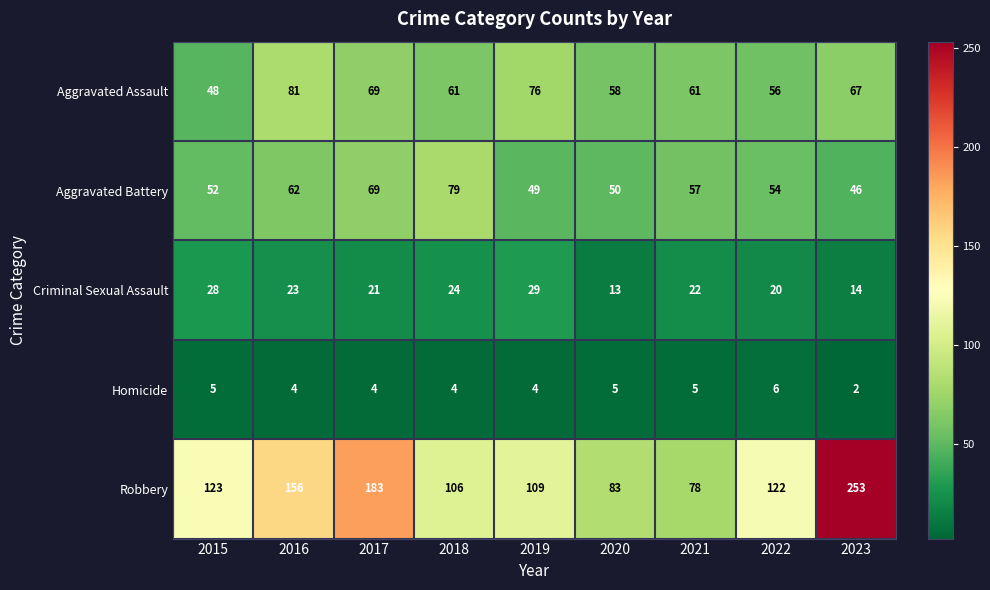

List the series in order of their peak value, highest first.

Robbery, Aggravated Assault, Aggravated Battery, Criminal Sexual Assault, Homicide